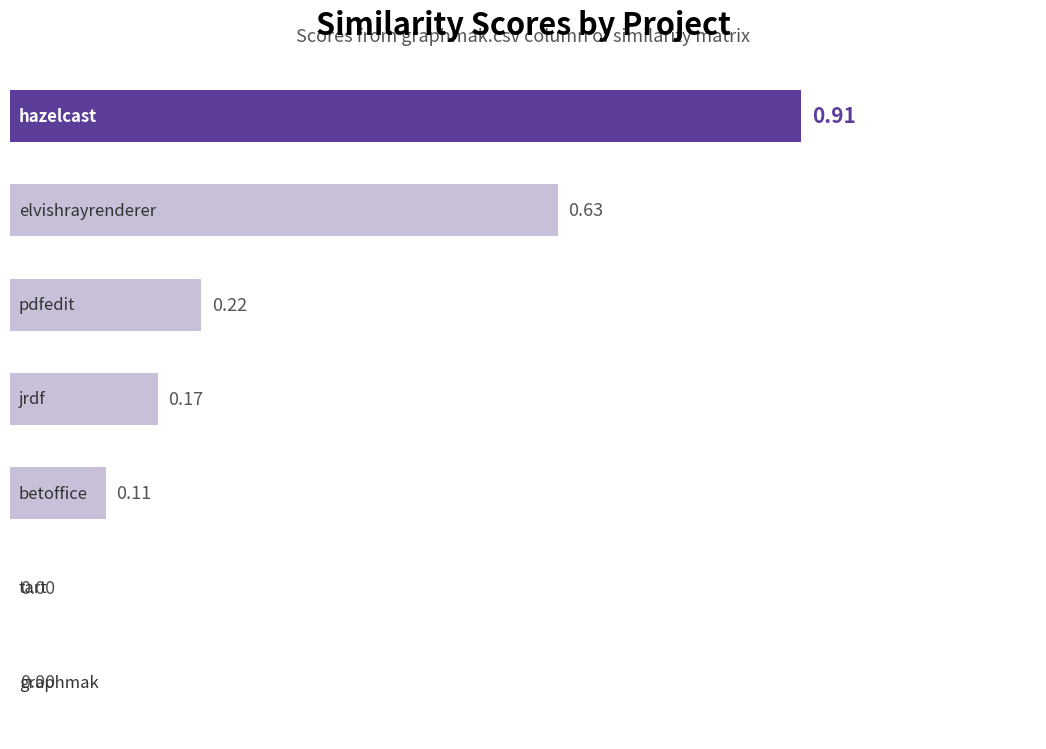

What is the sum of all values?

2.0